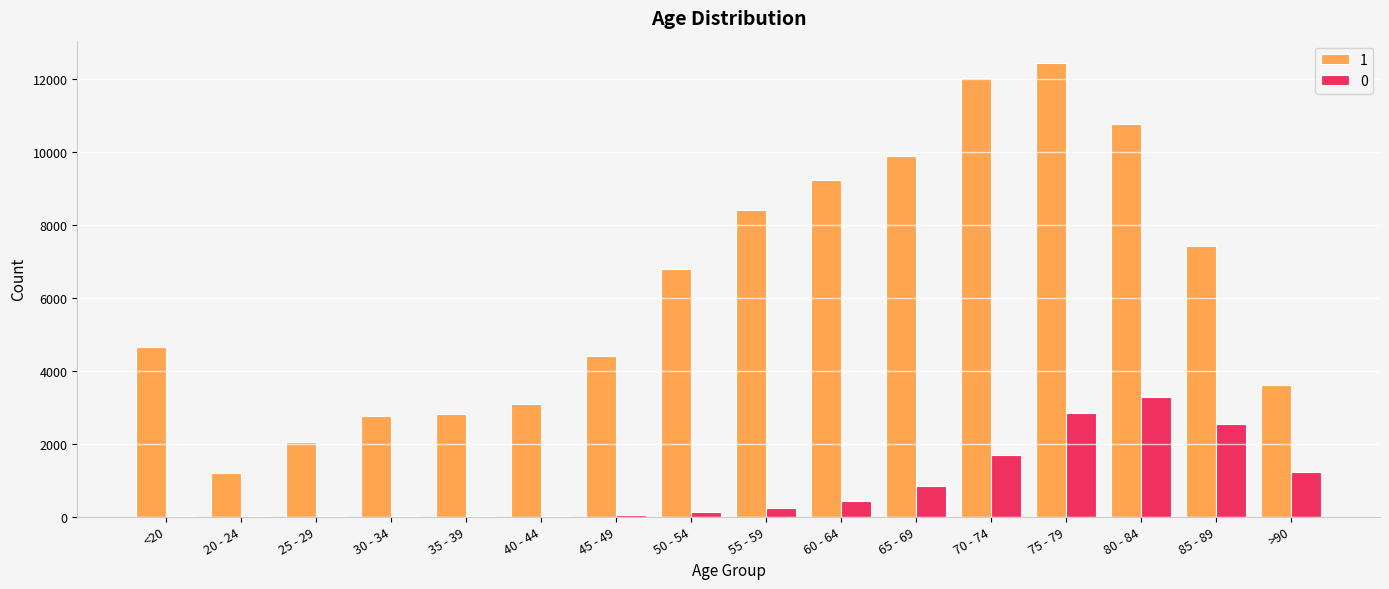

At which category is the sum across all series the highest?

75 - 79